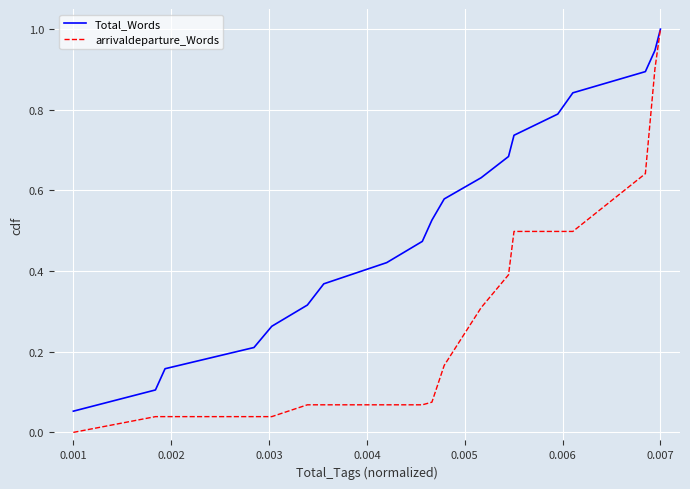

Rank the series by their average value, from lowest to highest.

arrivaldeparture_Words, Total_Words